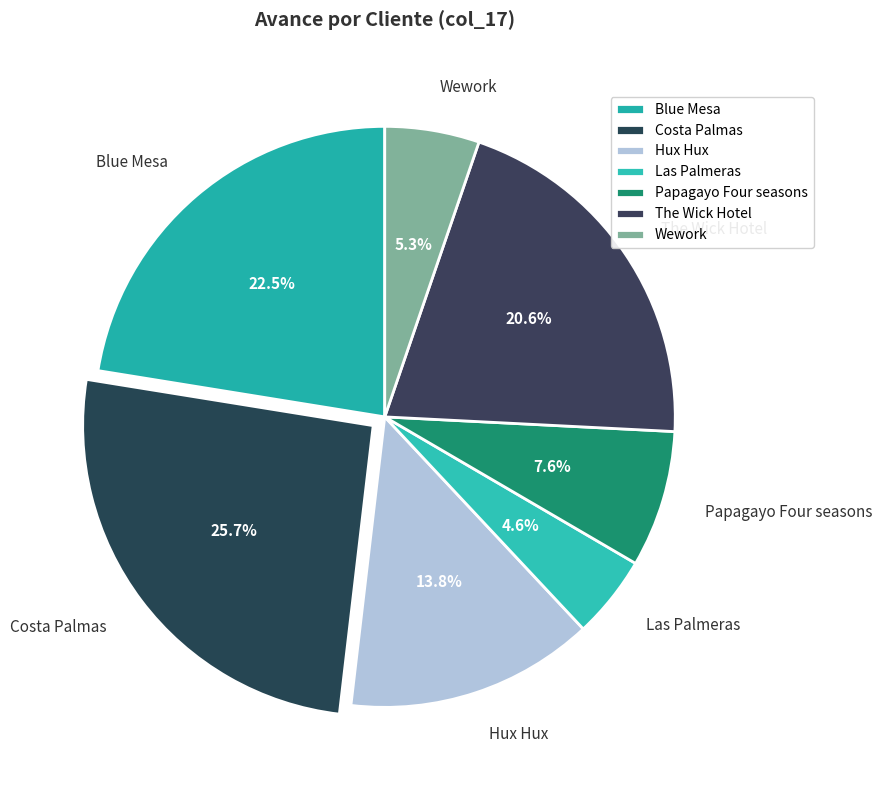

Which category has the biggest portion of the pie?

Costa Palmas